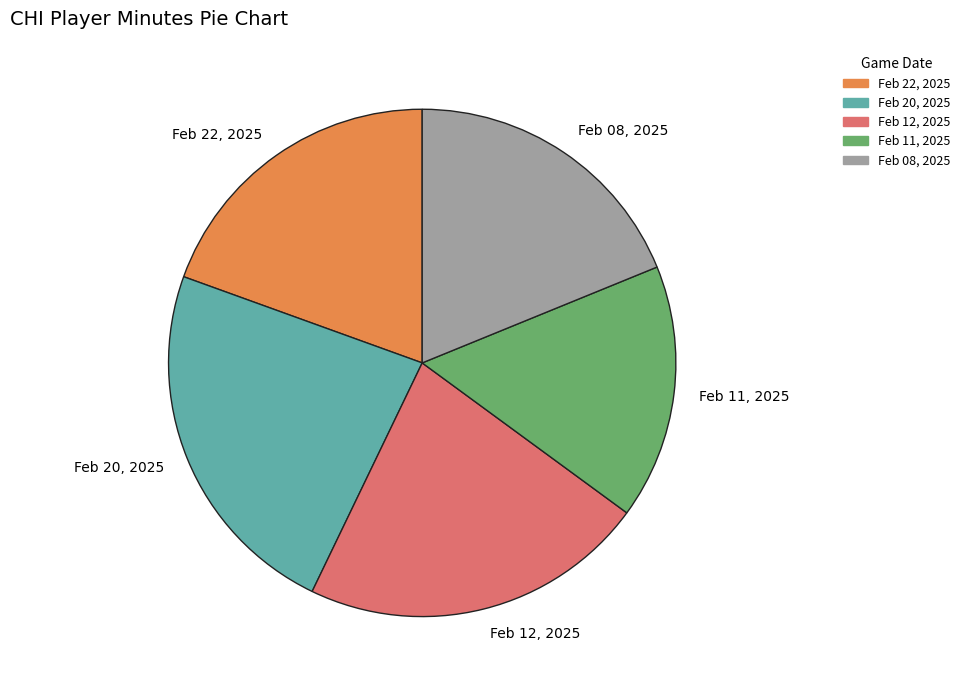

Rank the categories by value from highest to lowest.

Feb 20, 2025, Feb 12, 2025, Feb 22, 2025, Feb 08, 2025, Feb 11, 2025